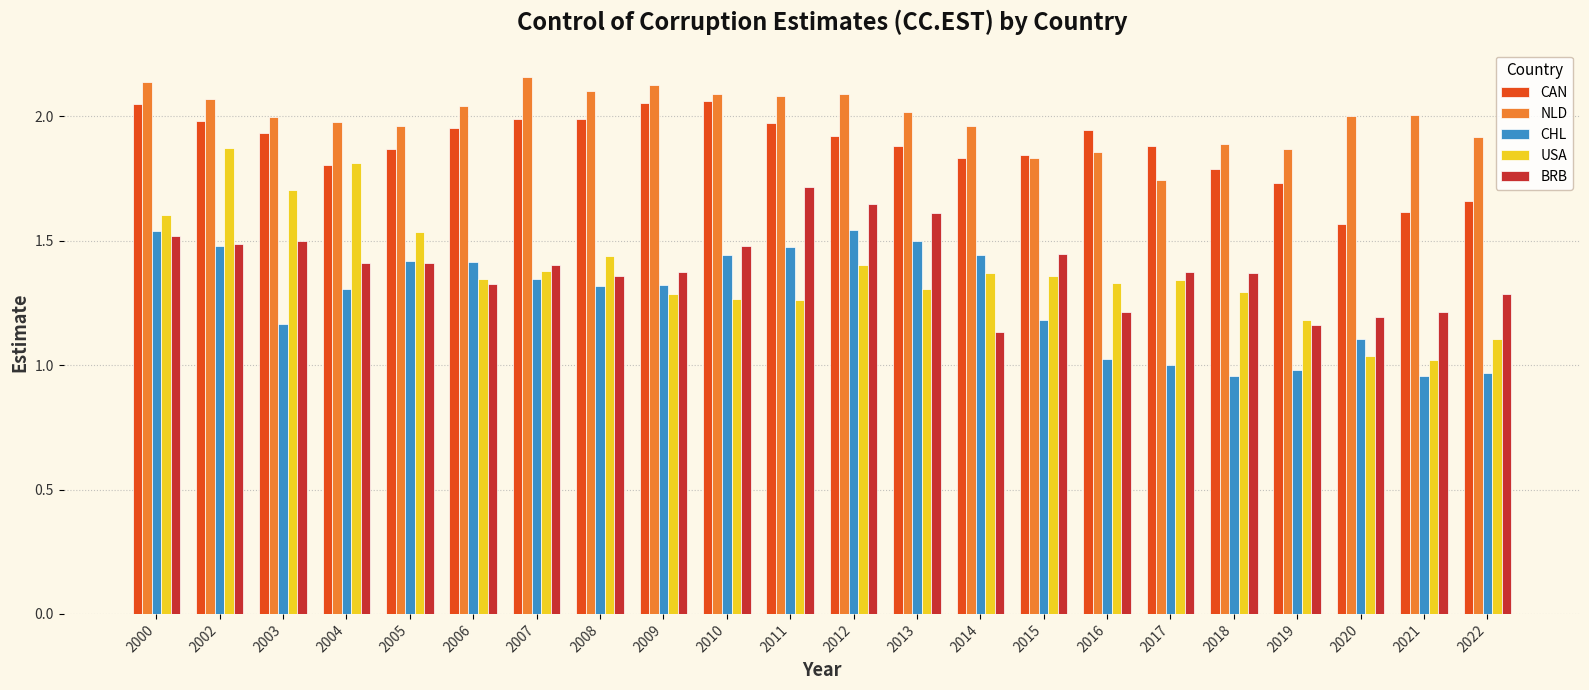

How many distinct data groups are displayed?

5